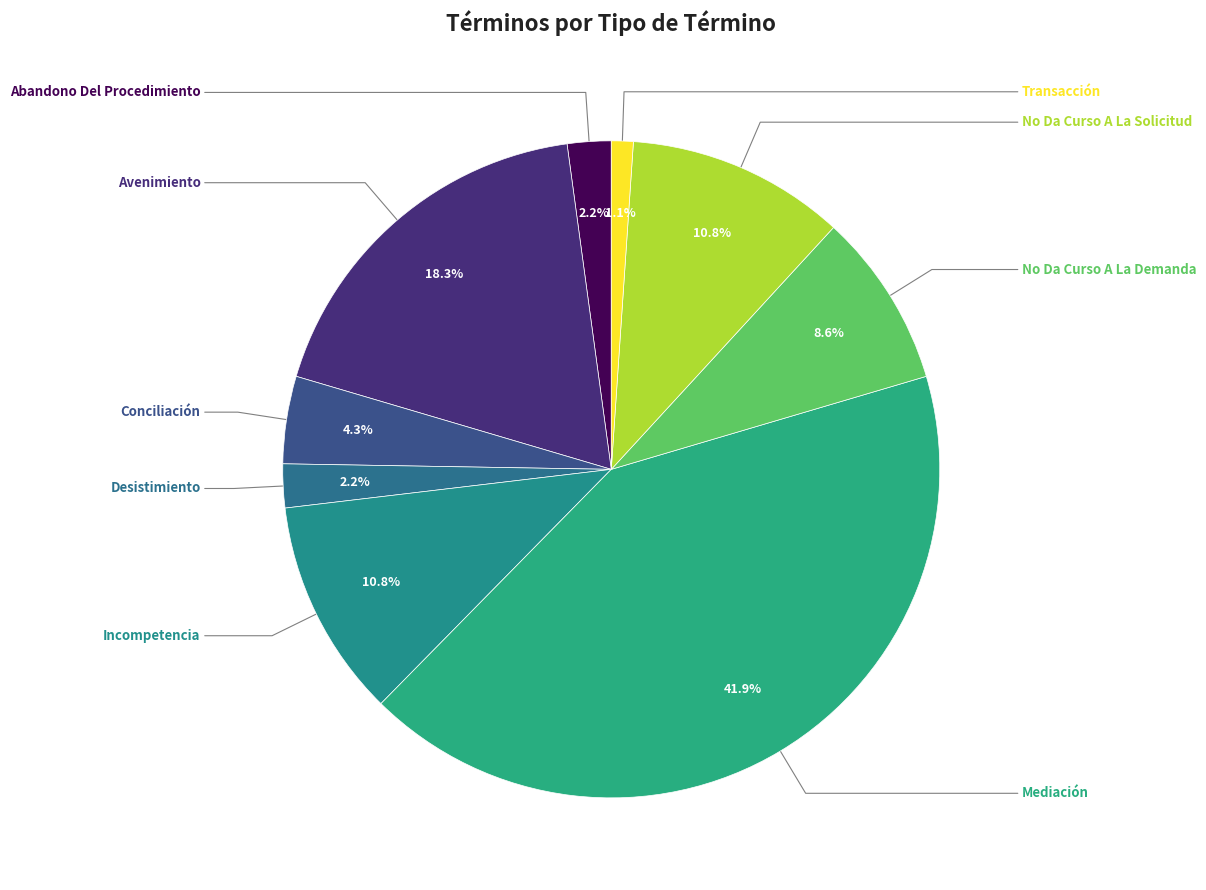

How many segments does this pie chart have?

9